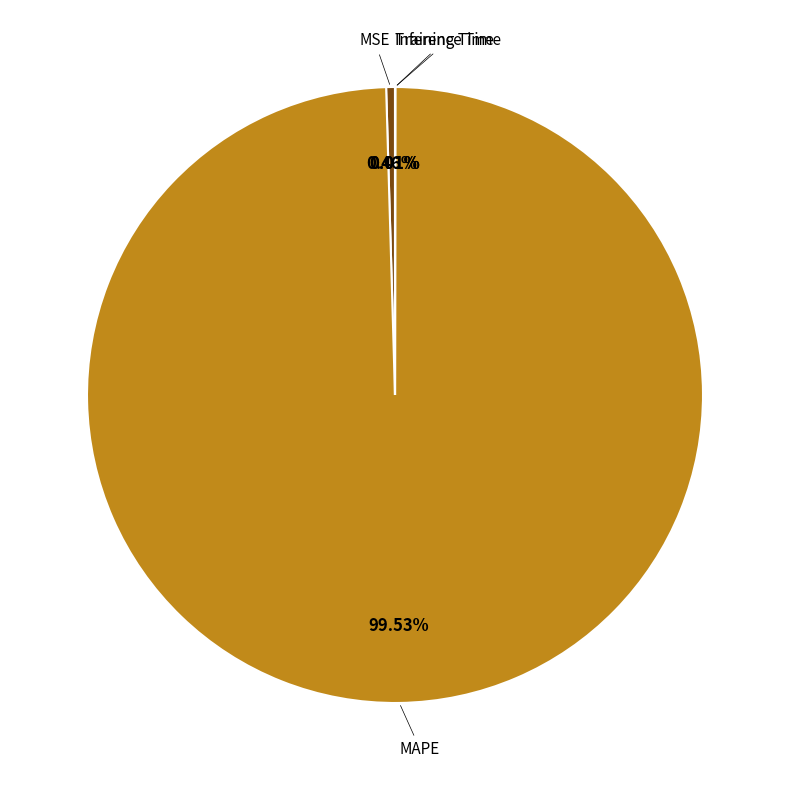

Which category accounts for the majority?

MAPE